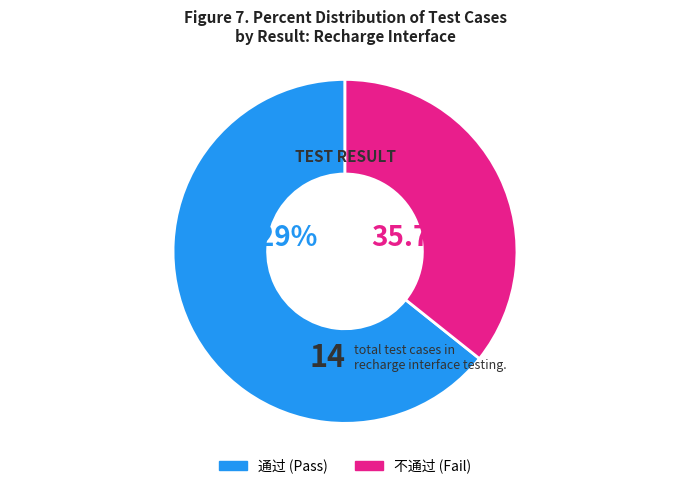

The 通过 slice represents 71% of the pie. True or false?

False